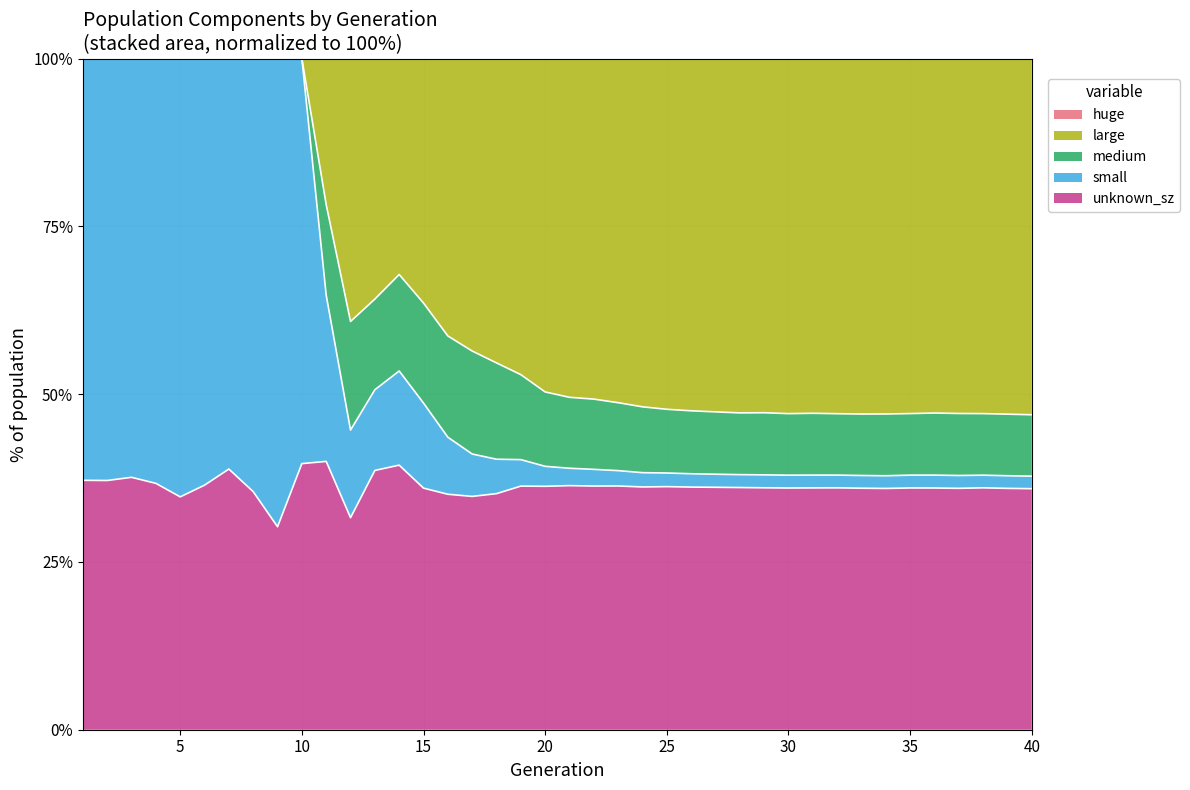

Is it true that unknown_sz equals 34.7 at 5?

True